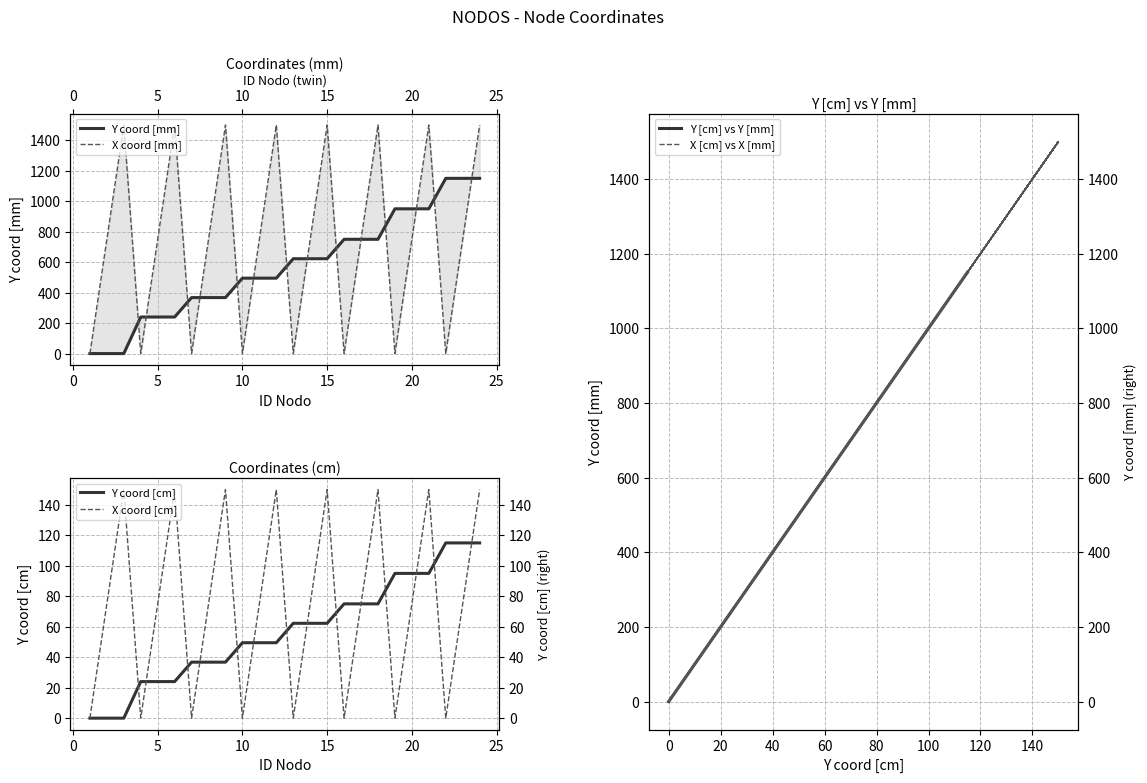

Reading left to right, transcribe all the data shown in this chart.

Y coord [mm]: 0.0	0.0	0.0	240.0	240.0	240.0	367.5	367.5	367.5	495.0	495.0	495.0	622.5	622.5	622.5	750.0	750.0	750.0	950.0	950.0	950.0	1150.0	1150.0	1150.0
X coord [mm]: 0.0	750.0	1500.0	0.0	750.0	1500.0	0.0	750.0	1500.0	0.0	750.0	1500.0	0.0	750.0	1500.0	0.0	750.0	1500.0	0.0	750.0	1500.0	0.0	750.0	1500.0
Y coord [cm]: 0.0	0.0	0.0	24.0	24.0	24.0	36.8	36.8	36.8	49.5	49.5	49.5	62.2	62.2	62.2	75.0	75.0	75.0	95.0	95.0	95.0	115.0	115.0	115.0
X coord [cm]: 0.0	75.0	150.0	0.0	75.0	150.0	0.0	75.0	150.0	0.0	75.0	150.0	0.0	75.0	150.0	0.0	75.0	150.0	0.0	75.0	150.0	0.0	75.0	150.0
Y [cm] vs Y [mm]: 0.0	0.0	0.0	240.0	240.0	240.0	367.5	367.5	367.5	495.0	495.0	495.0	622.5	622.5	622.5	750.0	750.0	750.0	950.0	950.0	950.0	1150.0	1150.0	1150.0
X [cm] vs X [mm]: 0.0	750.0	1500.0	0.0	750.0	1500.0	0.0	750.0	1500.0	0.0	750.0	1500.0	0.0	750.0	1500.0	0.0	750.0	1500.0	0.0	750.0	1500.0	0.0	750.0	1500.0